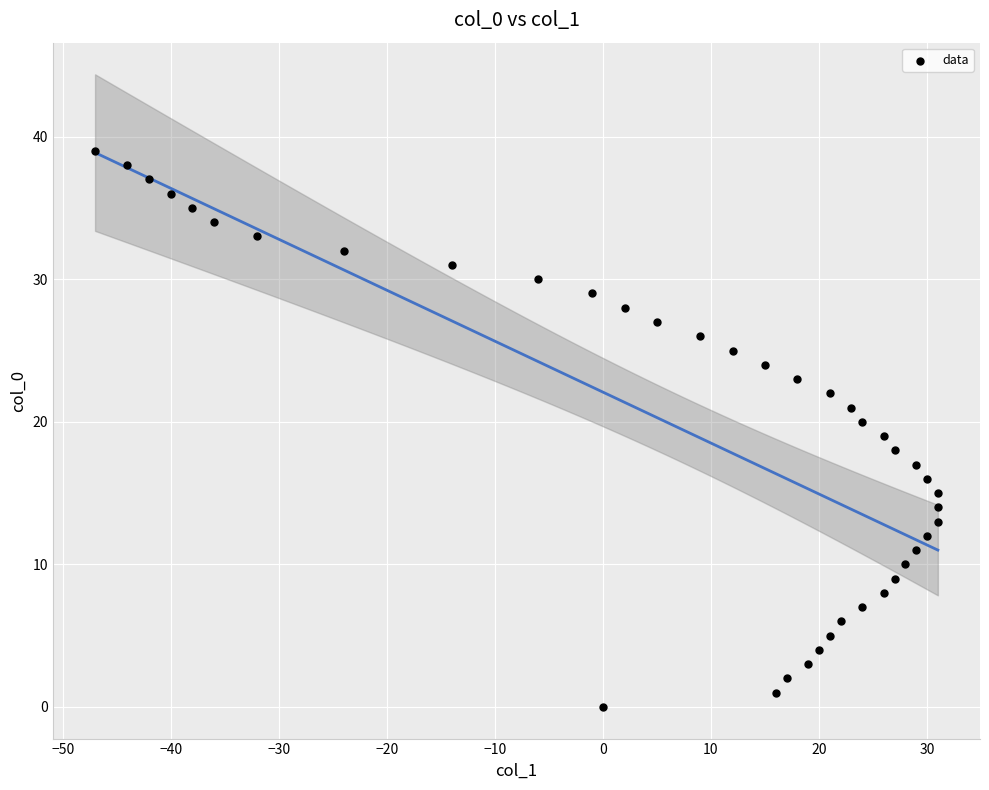

What is the range of Y values (max minus min)?

39